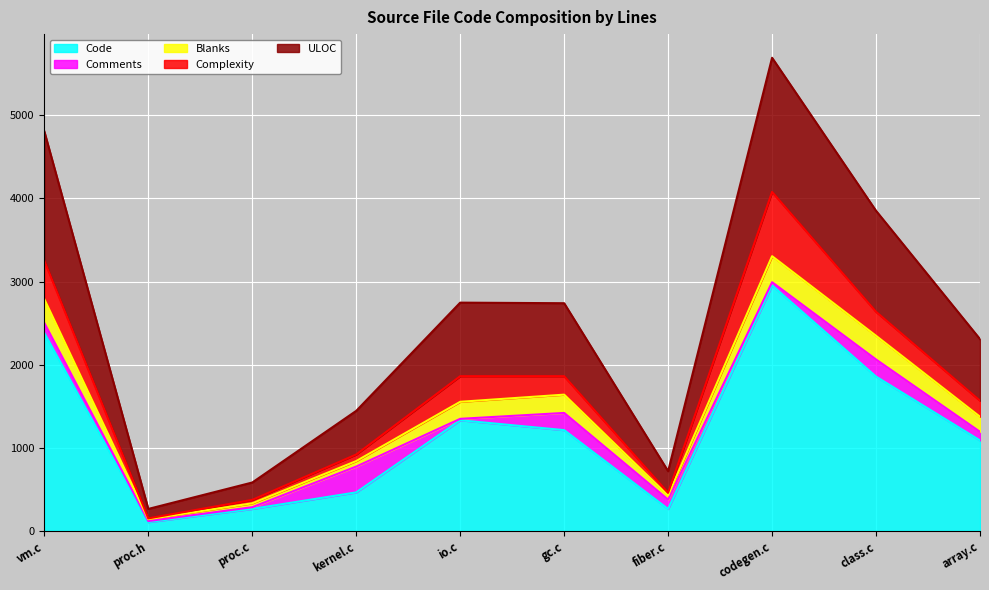

Which has a higher value, proc.c or array.c?

array.c